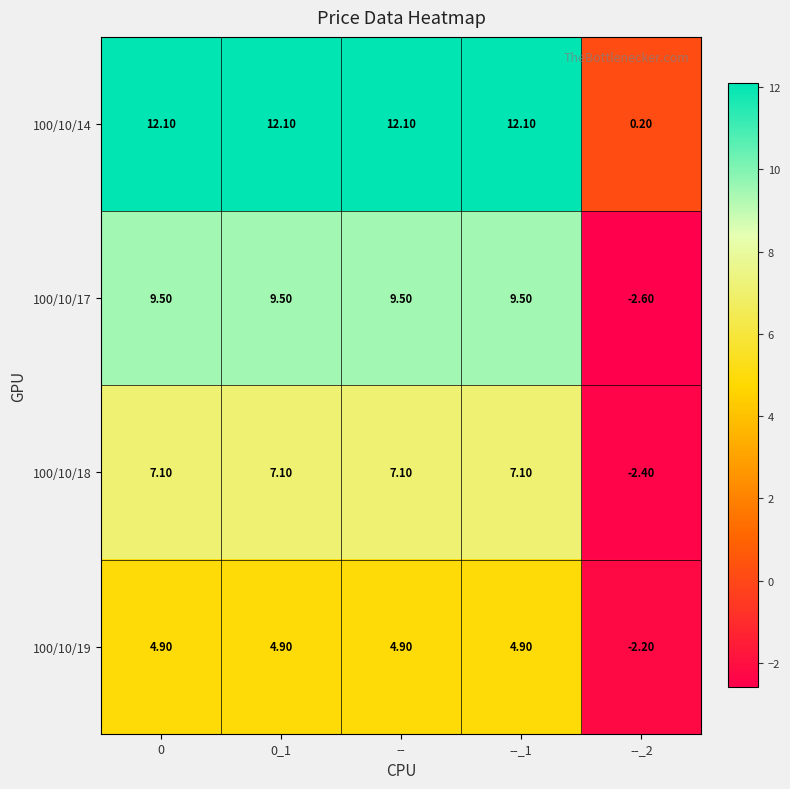

What is the difference between the maximum and minimum values in the 100/10/19 series?

7.1